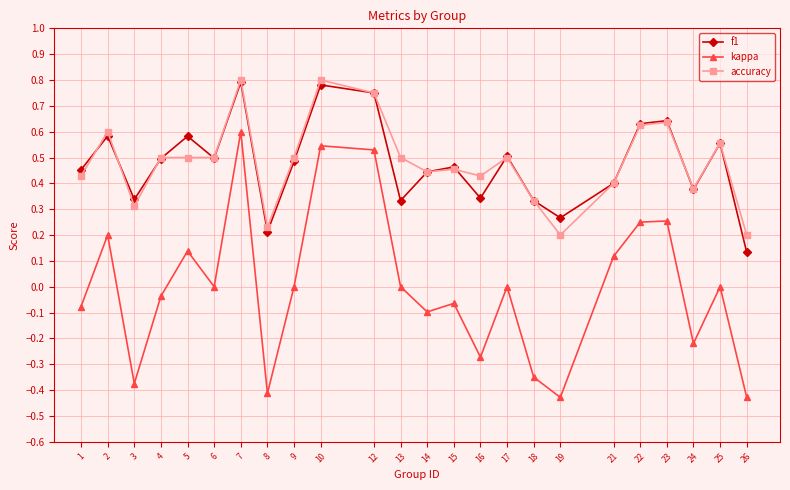

True or false: accuracy has a value of 0.4 at 21.

True